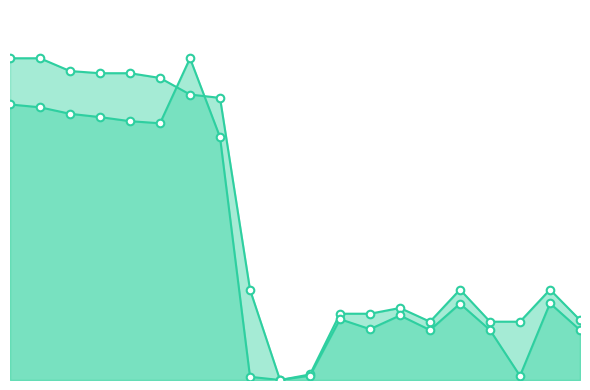

Which series has the largest Y range (max minus min)?

y0_line